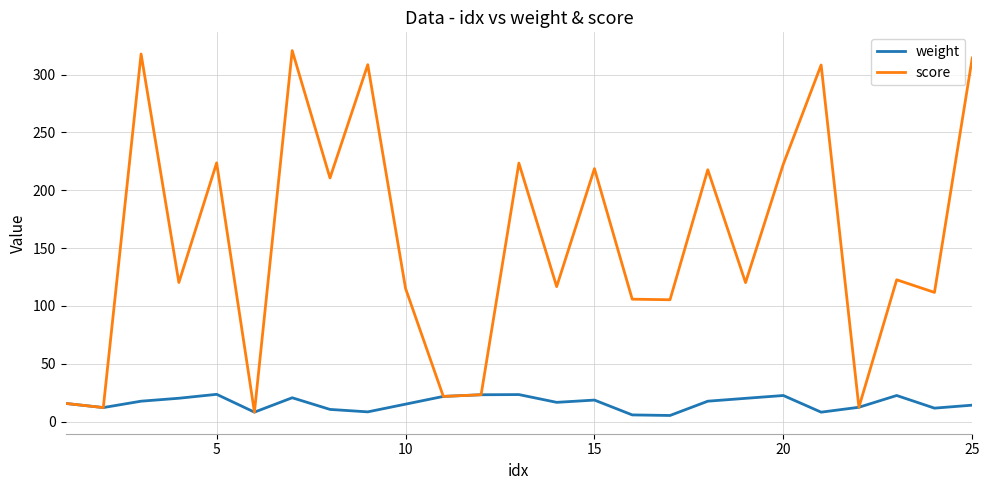

What are all the series names shown in the legend?

weight, score